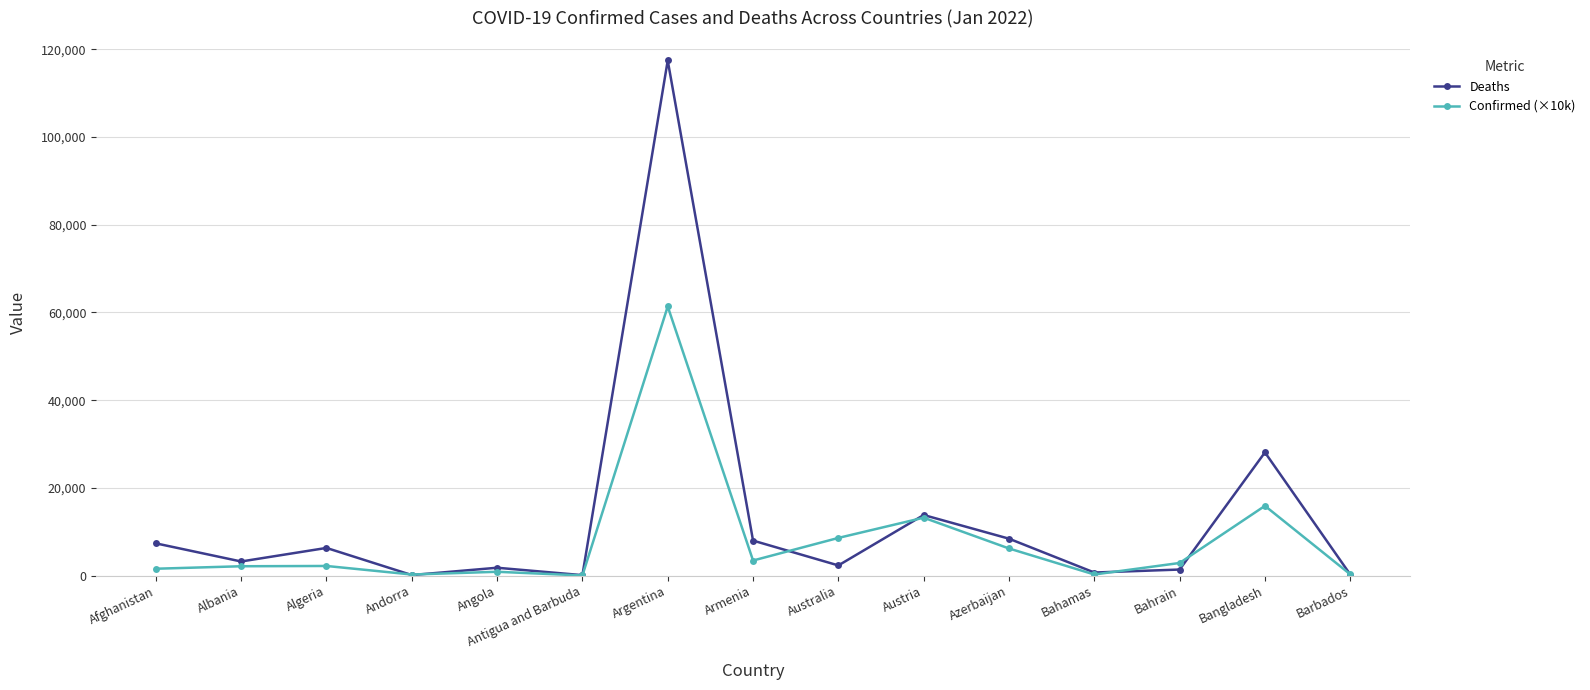

Is the value of Confirmed (×10k) at Angola greater than the value of Deaths at Algeria?

No